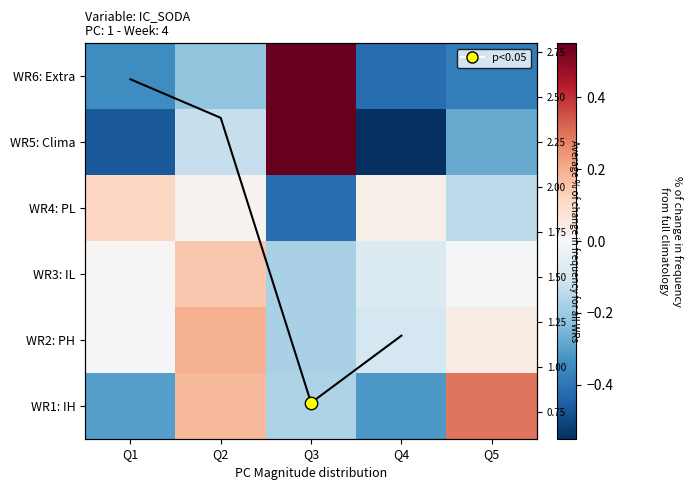

Is it true that WR5: Clima equals -0.1 at Q2?

True